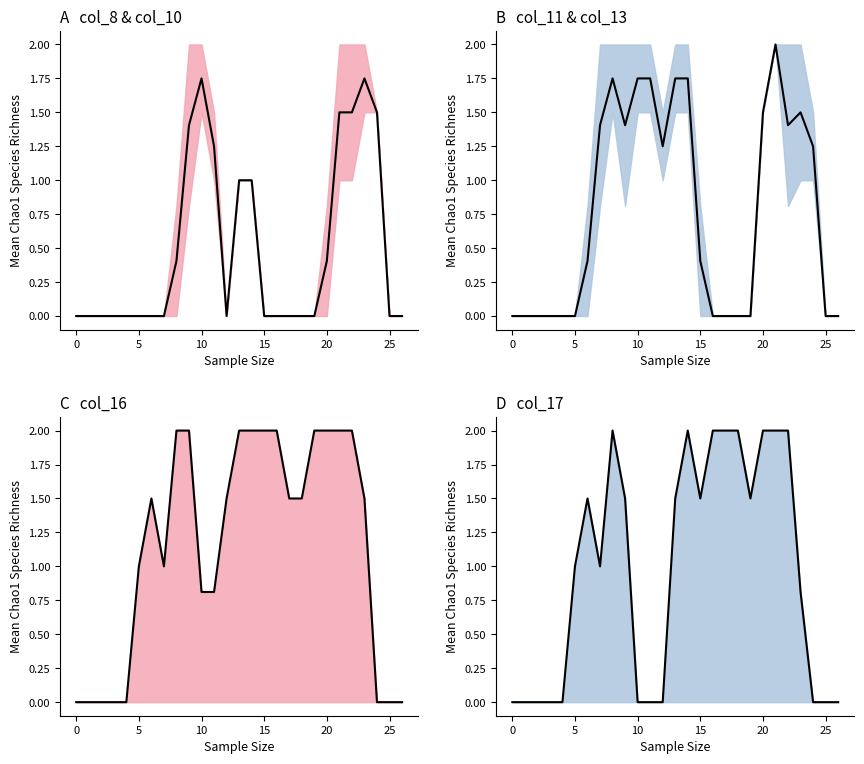

What is the difference between the highest and lowest values at 24?

1.5